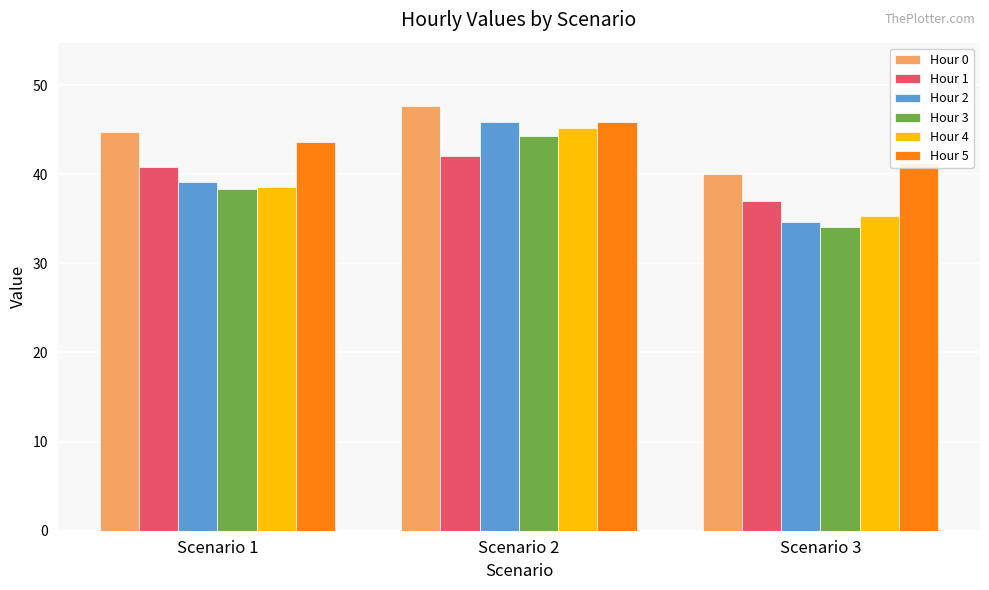

Reading left to right, list all the values displayed in this chart.

Hour 0: Scenario 1=44.7	Scenario 2=47.6	Scenario 3=40.1
Hour 1: Scenario 1=40.8	Scenario 2=42.0	Scenario 3=37.0
Hour 2: Scenario 1=39.1	Scenario 2=45.8	Scenario 3=34.7
Hour 3: Scenario 1=38.4	Scenario 2=44.3	Scenario 3=34.1
Hour 4: Scenario 1=38.6	Scenario 2=45.1	Scenario 3=35.3
Hour 5: Scenario 1=43.6	Scenario 2=45.8	Scenario 3=41.3